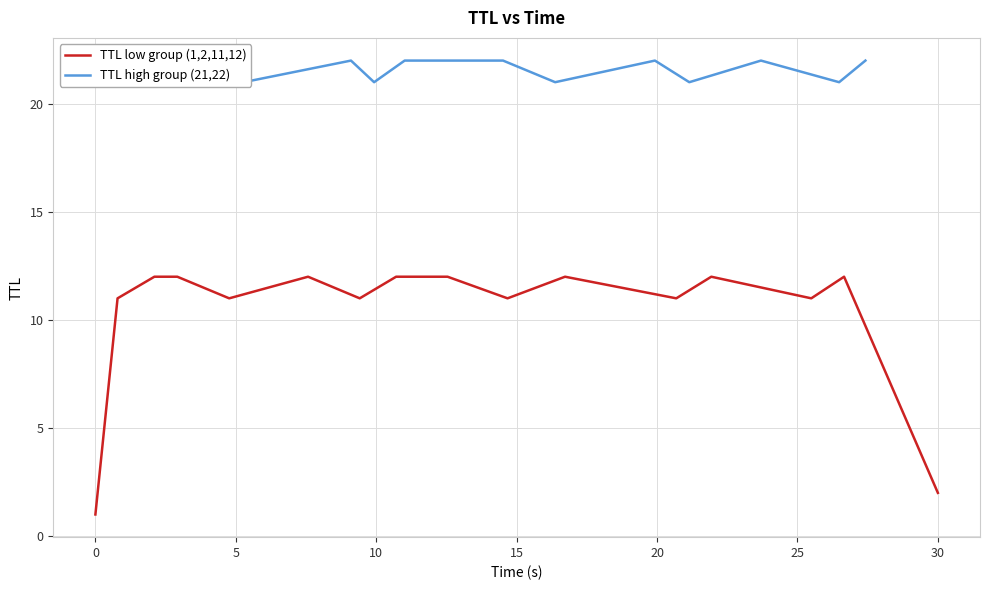

Does the chart have visible grid lines?

Yes